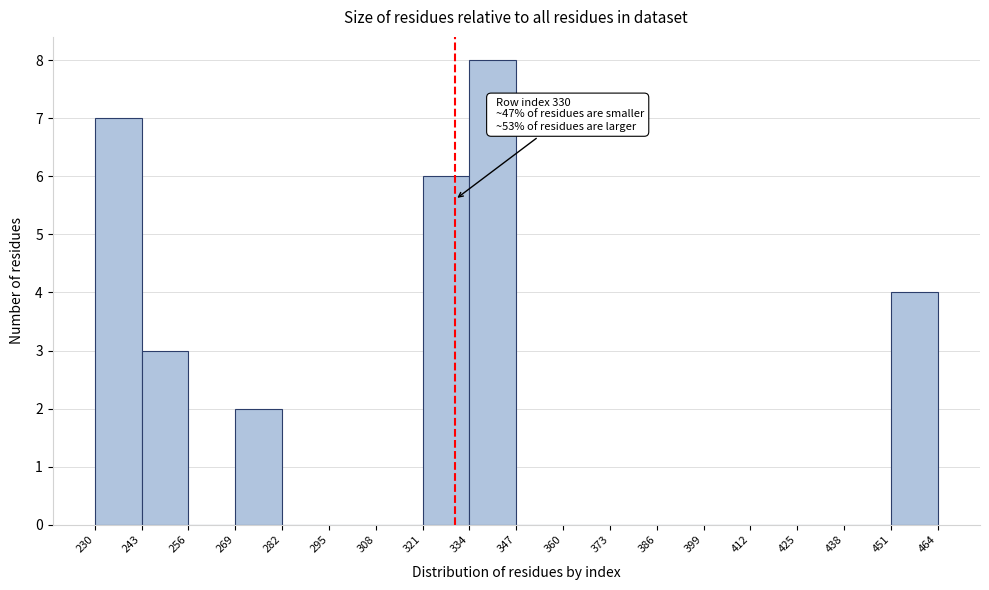

Over which range of the x-axis is the bar tallest?

334 to 347